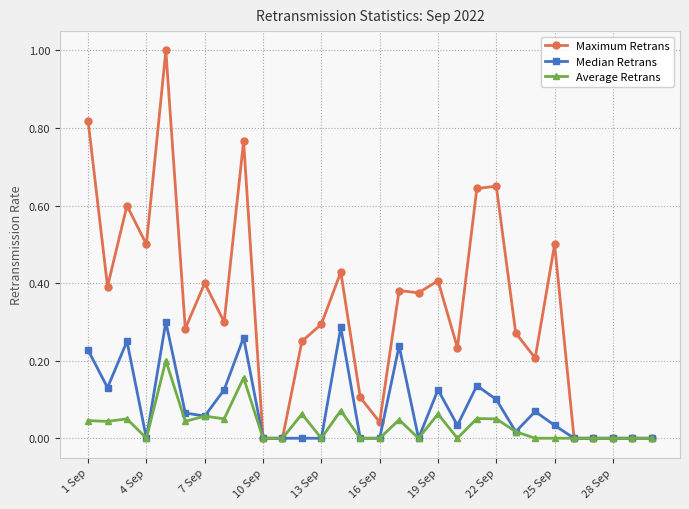

True or false: Average Retrans has more than 1 points higher than both neighbors.

True